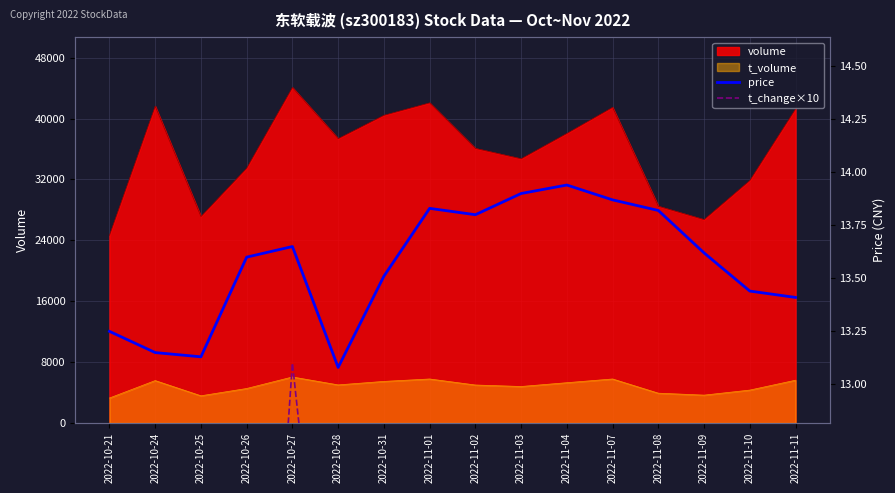

What is the difference between the second highest and second lowest values in the t_change×10 series?

4.5